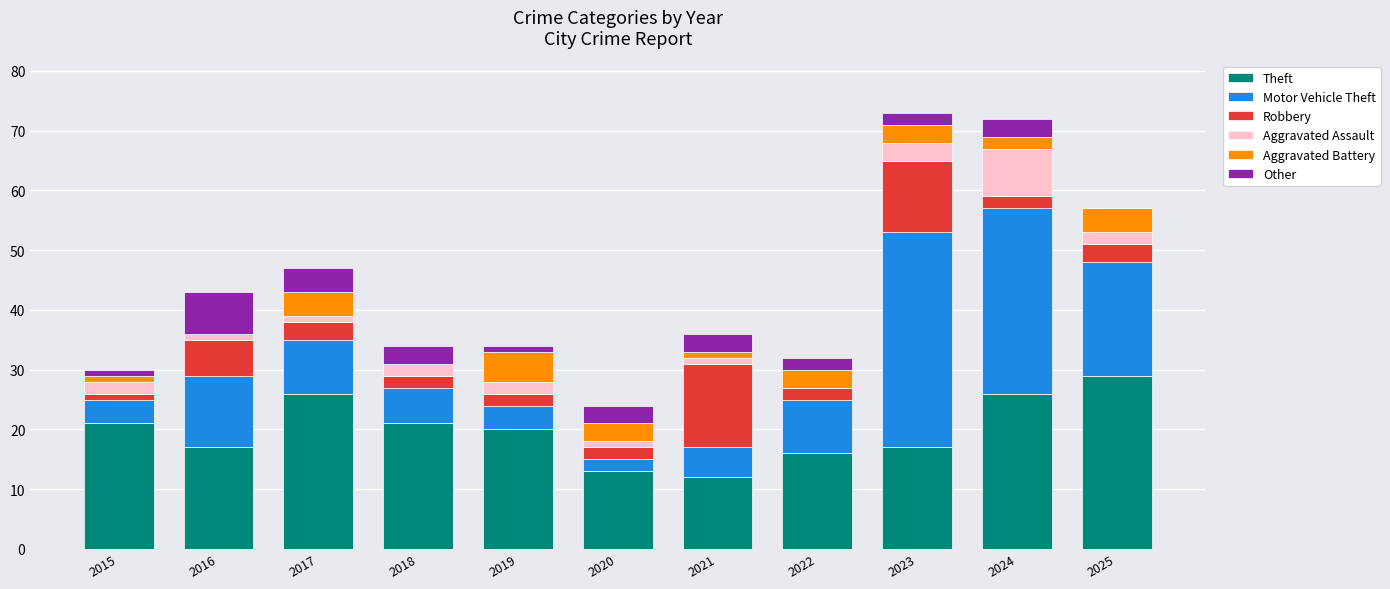

Is it true that Theft equals 21 at 2018?

True